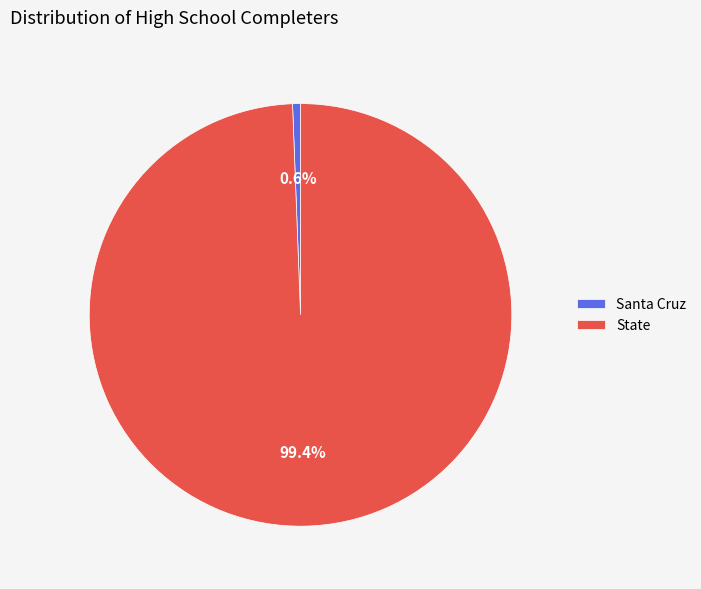

Which slice is the largest?

State